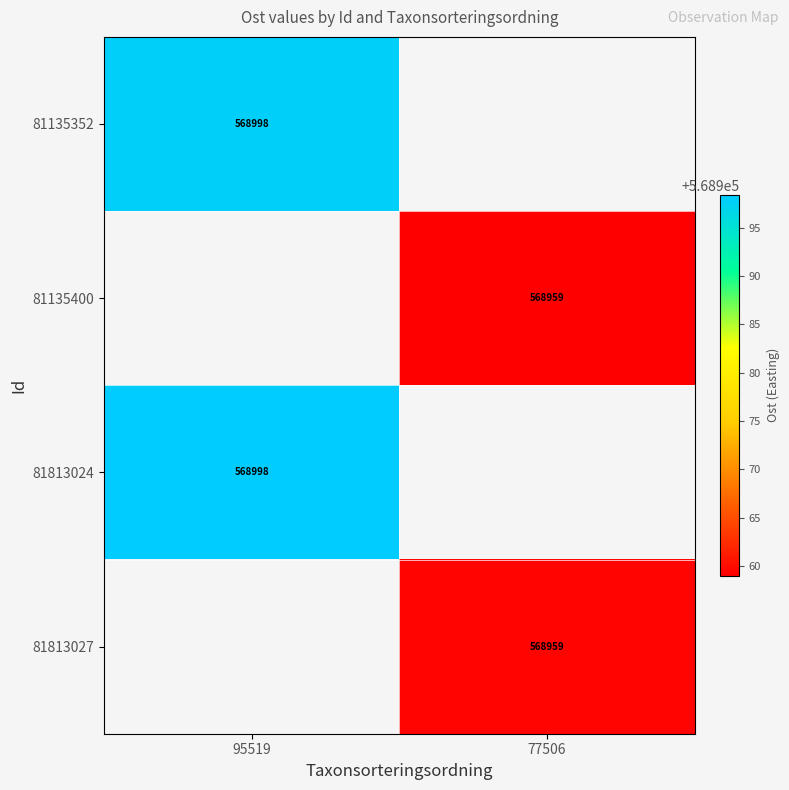

Which label corresponds to the smallest value in the chart?

77506